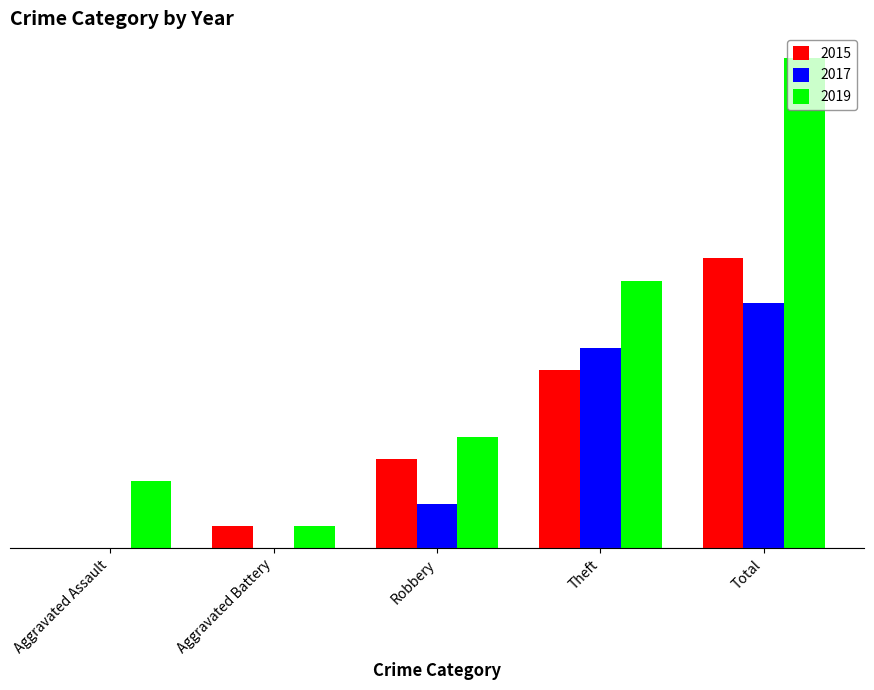

At which label does 2019 reach its minimum?

Aggravated Battery